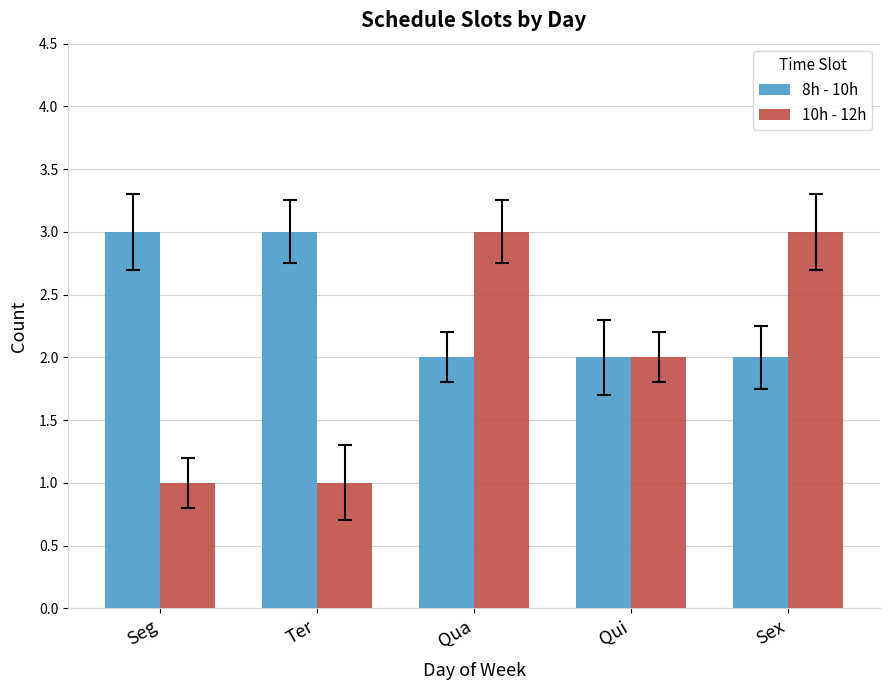

Is it true that 8h - 10h equals 3 at Seg?

True